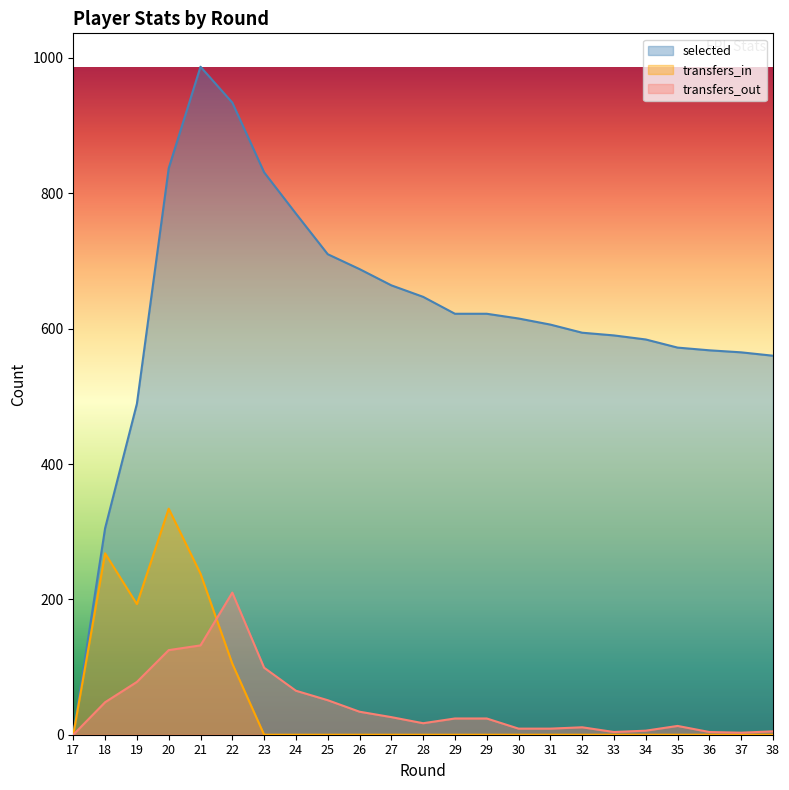

The value of selected at 29 is 189. True or false?

False